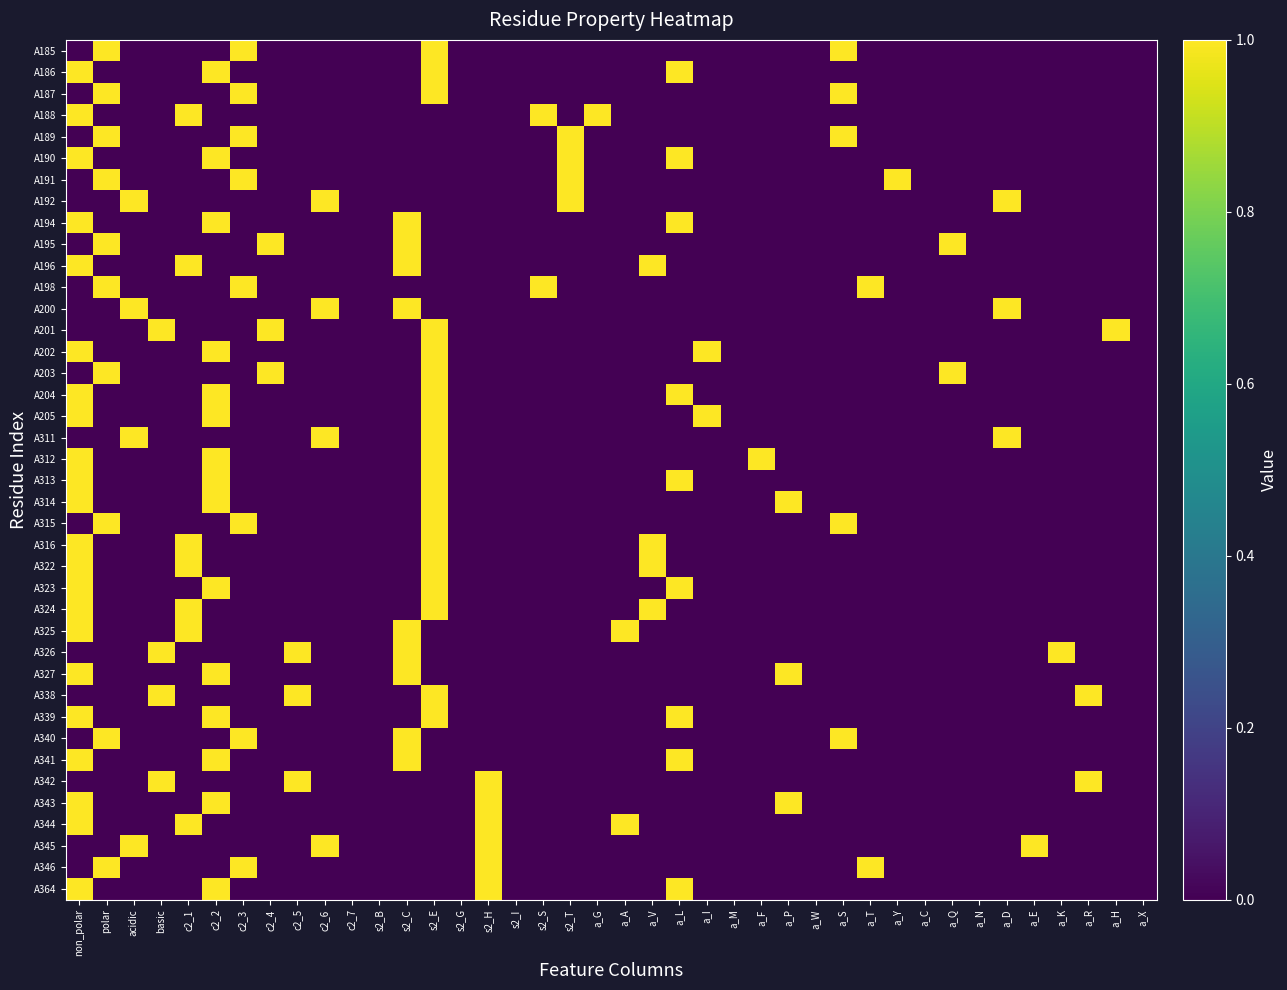

At which category is the sum across all series the highest?

non_polar